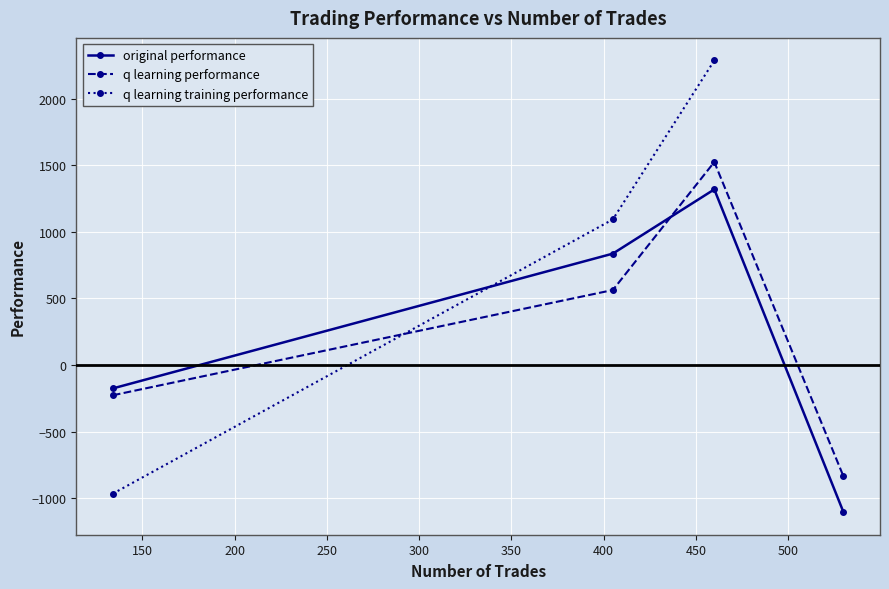

After their last crossing, which series has the higher values: original performance or q learning performance?

q learning performance